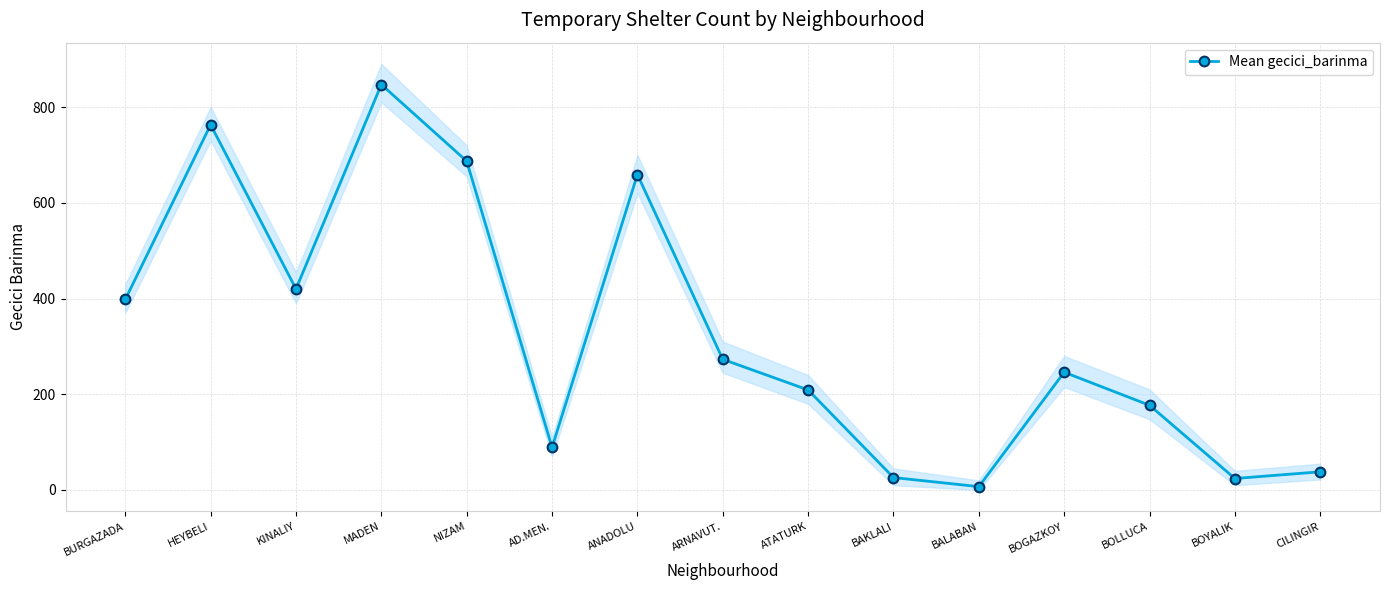

What is the sum of the values at BOLLUCA and NIZAM?

864